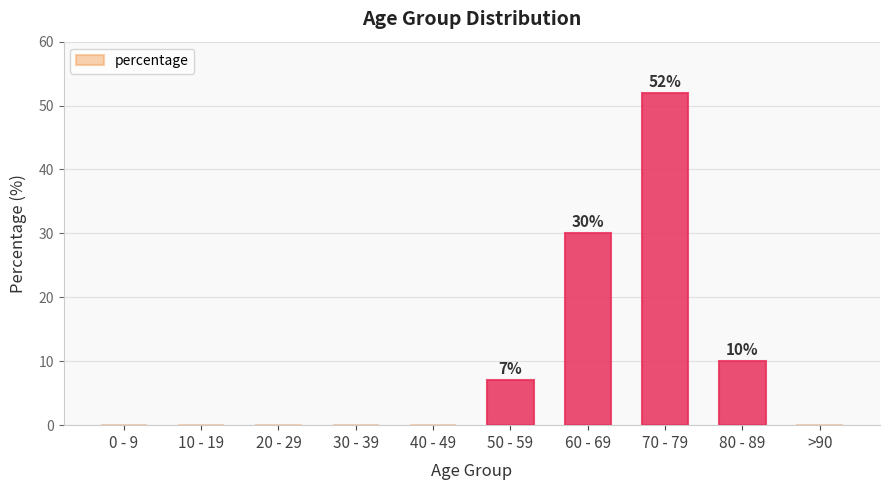

The value at 30 - 39 is 0. True or false?

True